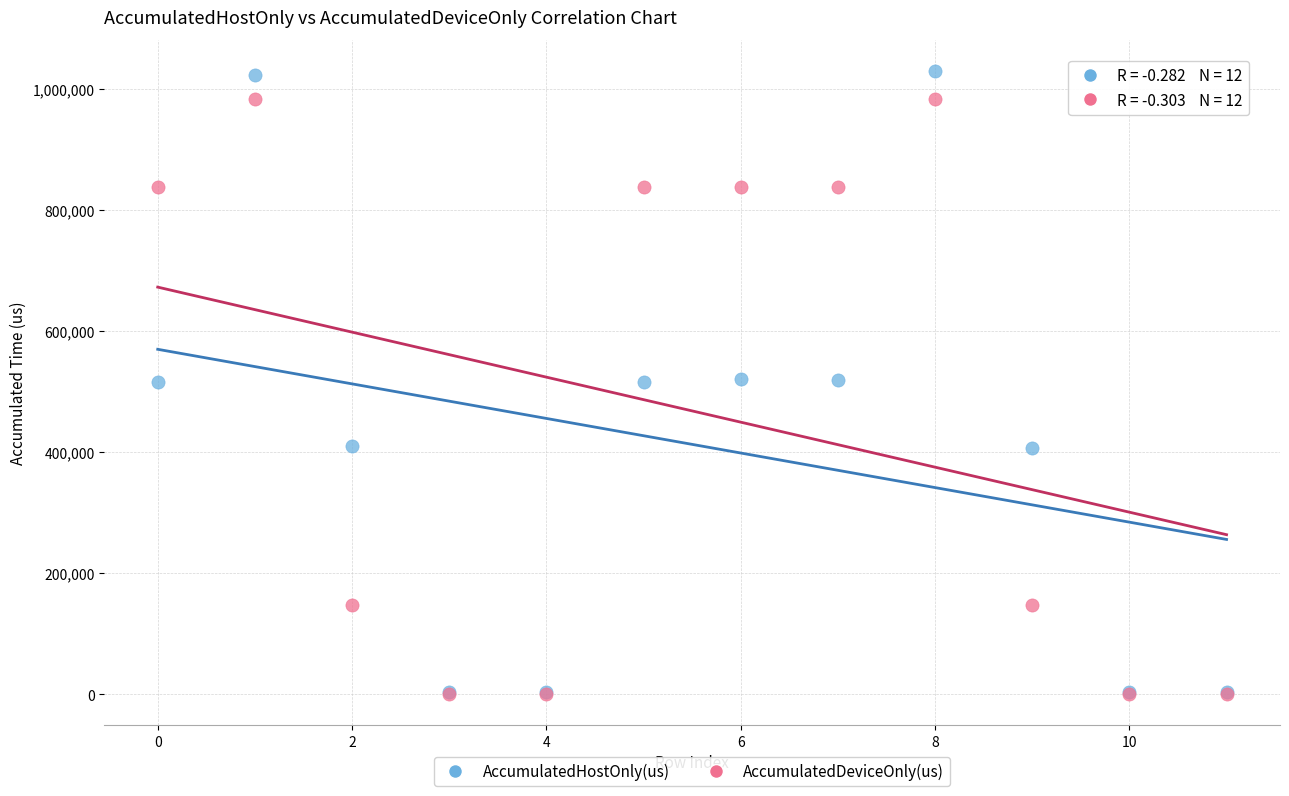

Which series reaches the maximum Y coordinate?

AccumulatedHostOnly(us)